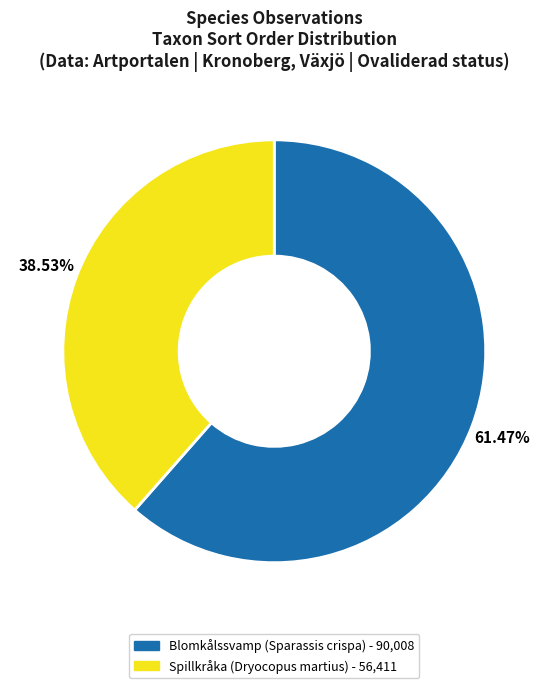

Does 106564521 represent more than half of the total?

No